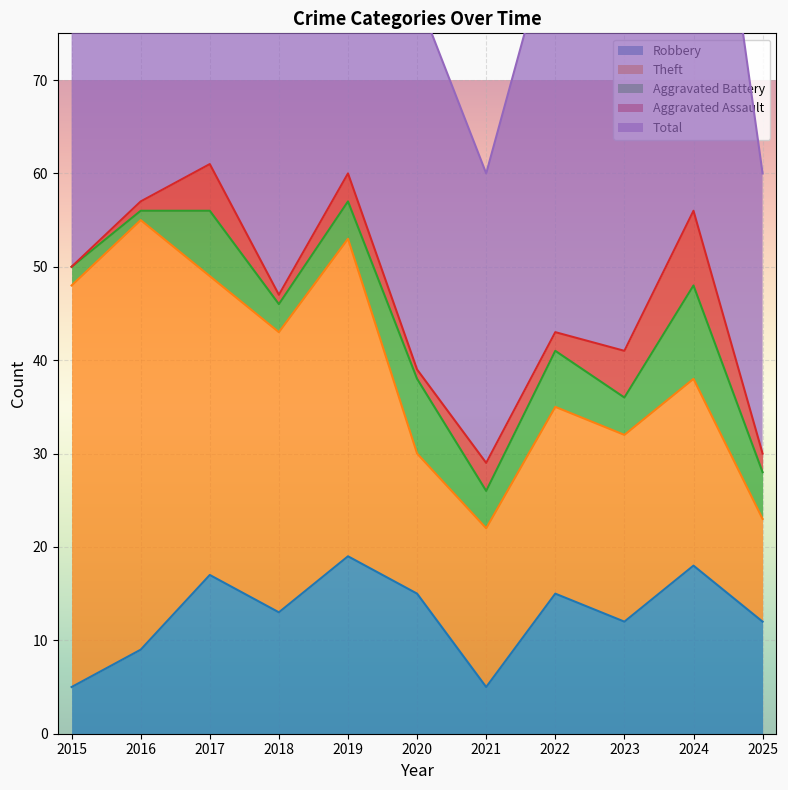

Is it true that Aggravated Battery equals 10 at 2024?

True